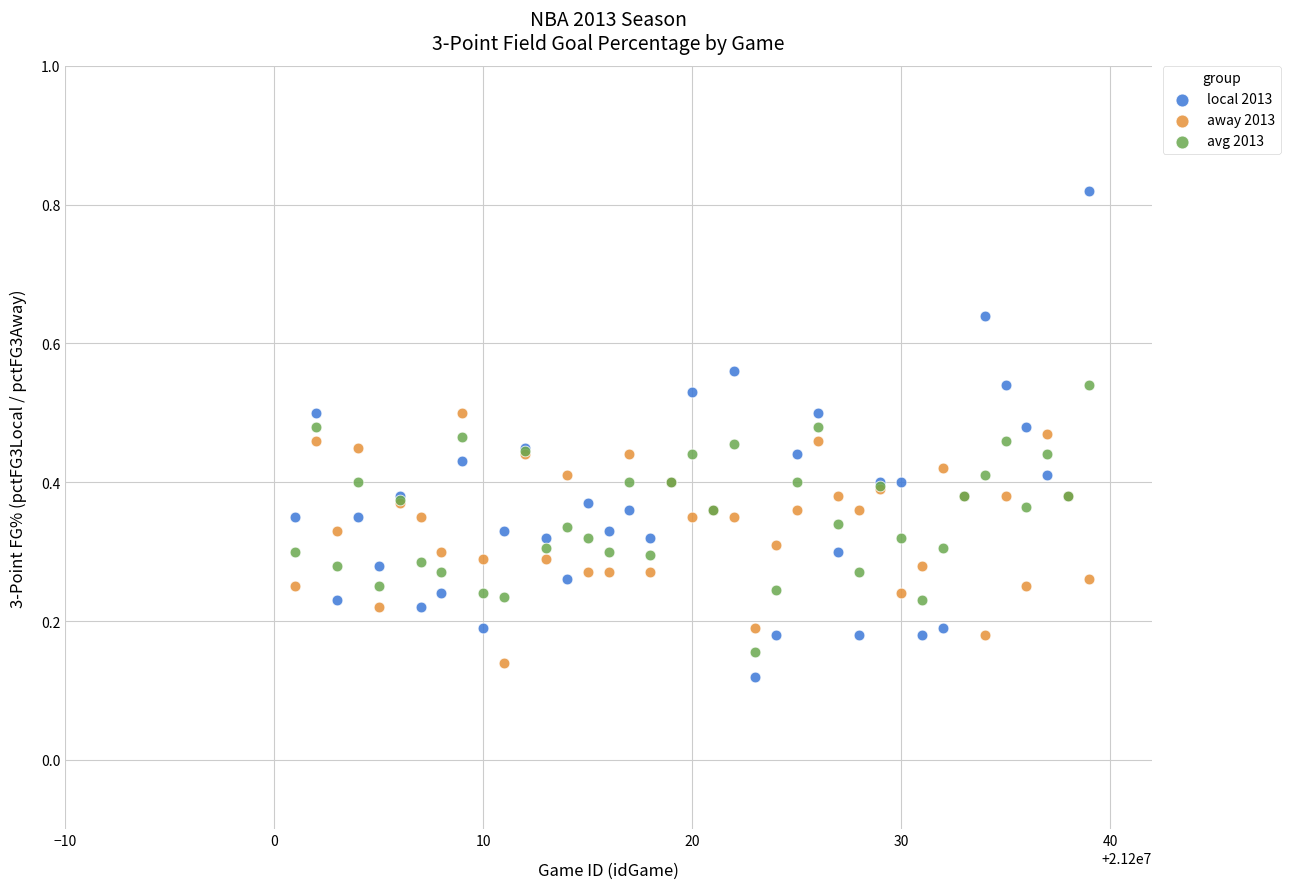

Which series has the largest Y range (max minus min)?

local 2013